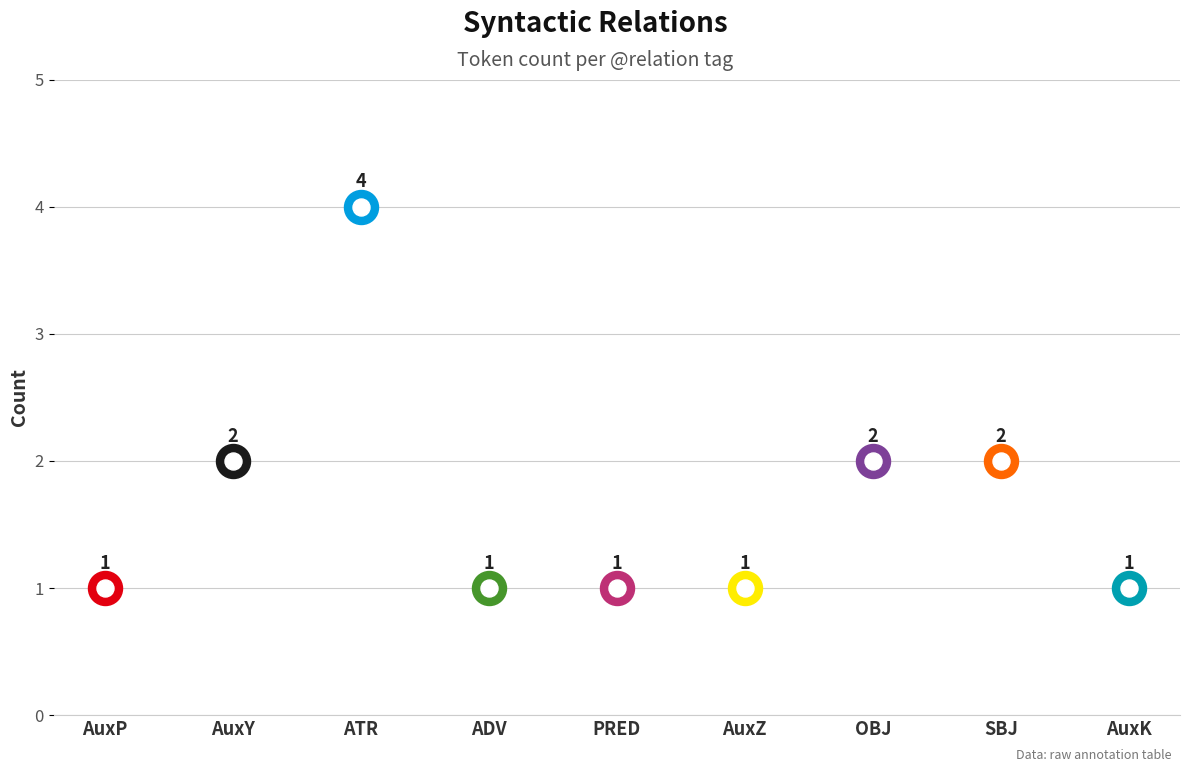

Approximately how many times larger is the value at PRED compared to ATR?

0.2